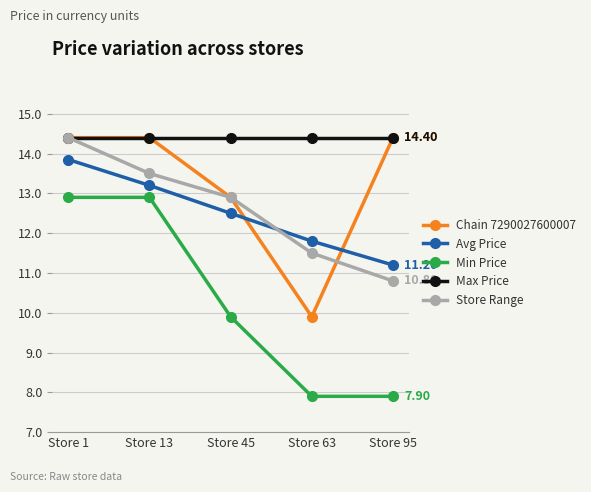

True or false: Store Range and Avg Price cross at least once.

True